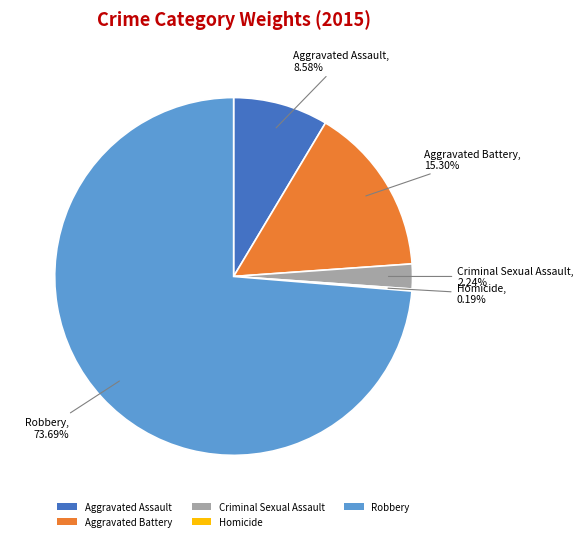

To the nearest percent, what percentage of the pie is Criminal Sexual Assault?

2%